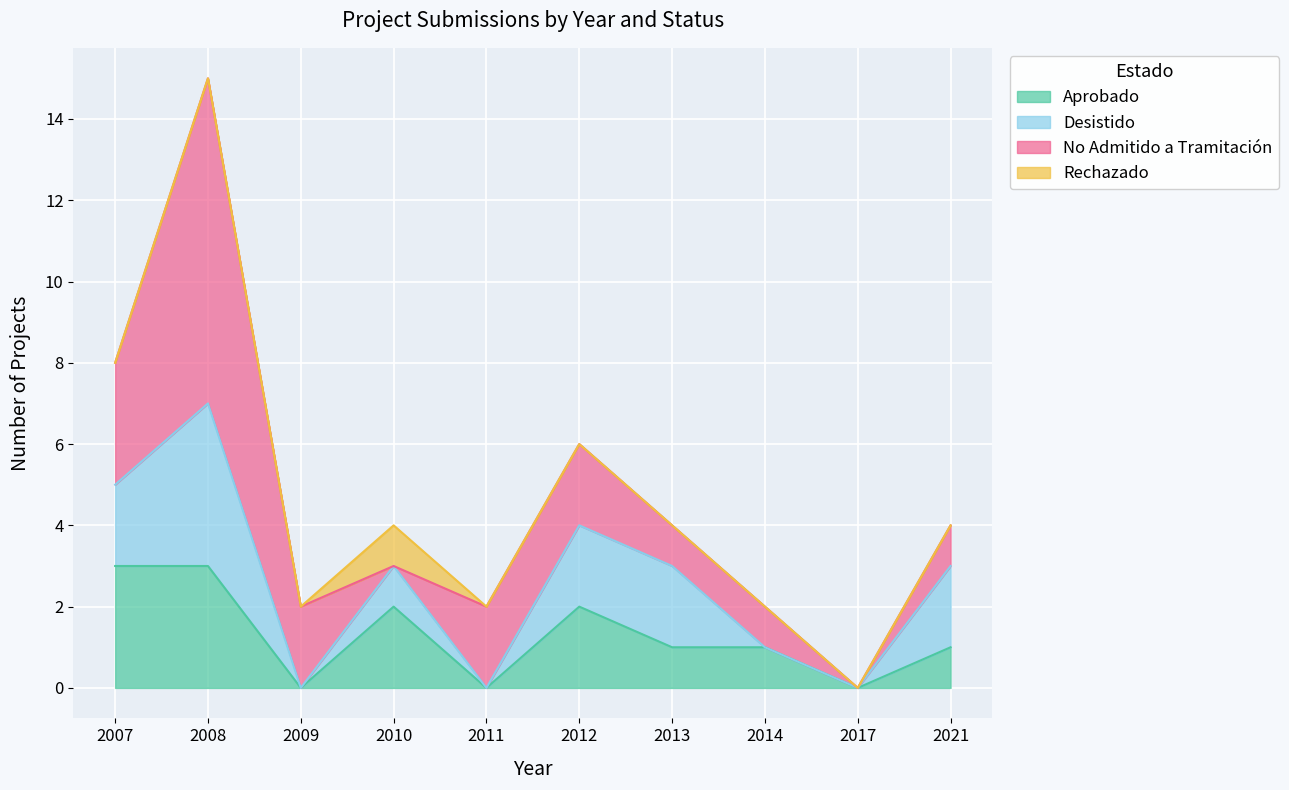

At how many categories does at least one series exceed 5?

1